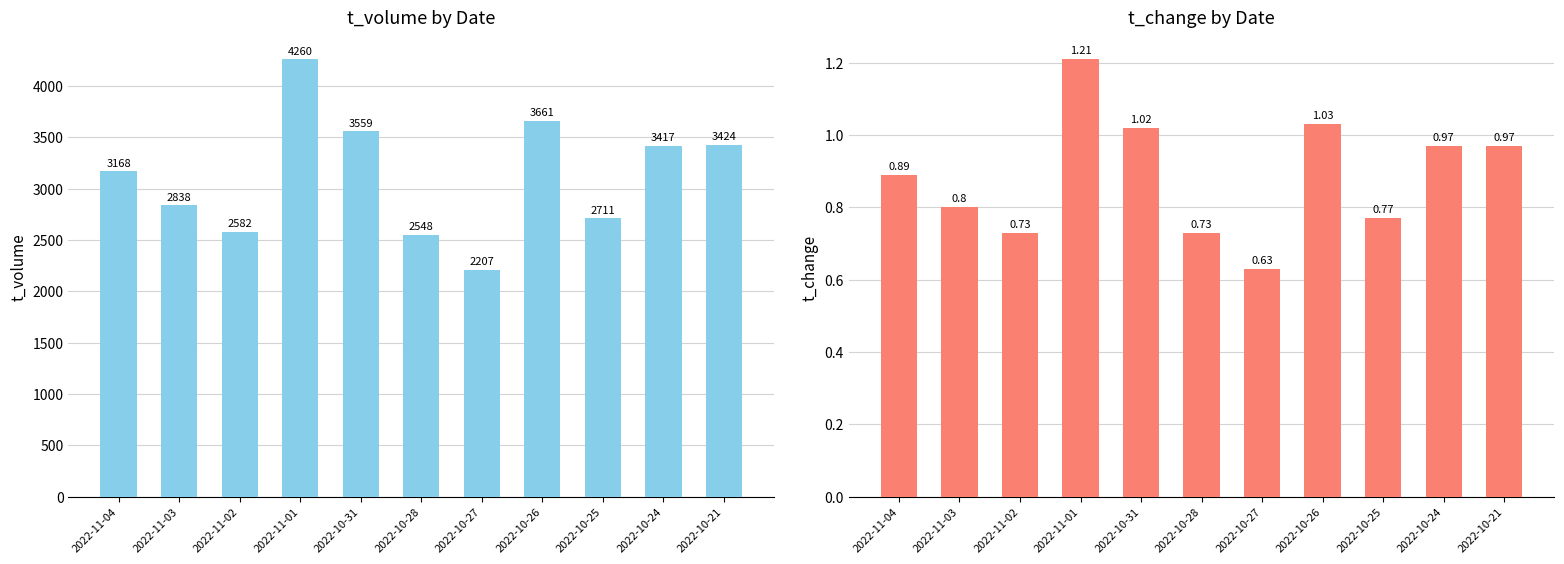

What is the difference between the t_change values at 2022-10-27 and 2022-11-01?

0.6